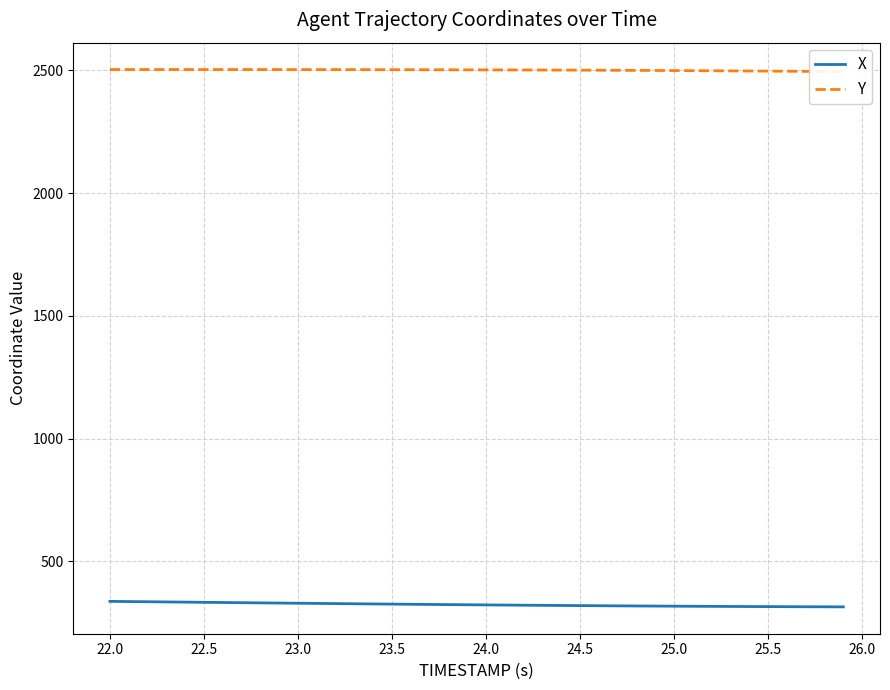

True or false: X has a value of 110.4 at 24.0.

False